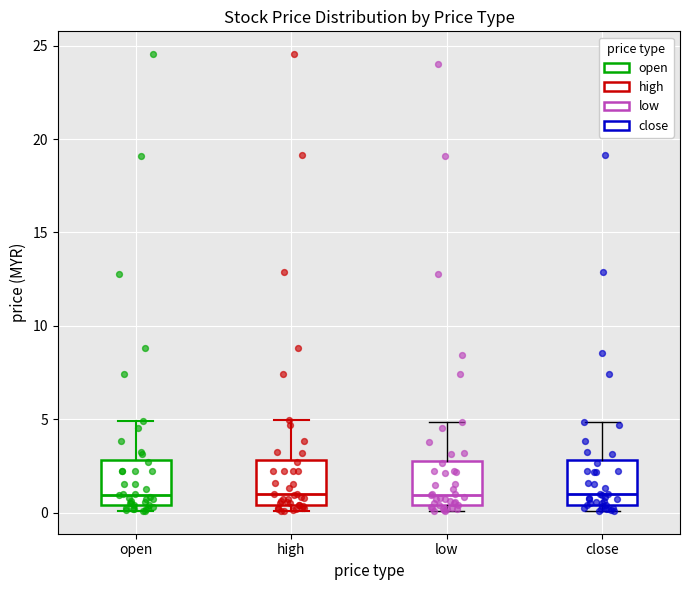

Reading left to right, read every box against the y-axis: the position of its median line, the range the box covers, and the ends of its whiskers. The values are not printed on the chart, so give them approximately, as read against the axis.

open: median 1.0, box 0.5 to 3.0, whiskers 0.0 to 5.0
high: median 1.0, box 0.5 to 3.0, whiskers 0.0 to 5.0
low: median 1.0, box 0.5 to 3.0, whiskers 0.0 to 5.0
close: median 1.0, box 0.5 to 3.0, whiskers 0.0 to 5.0